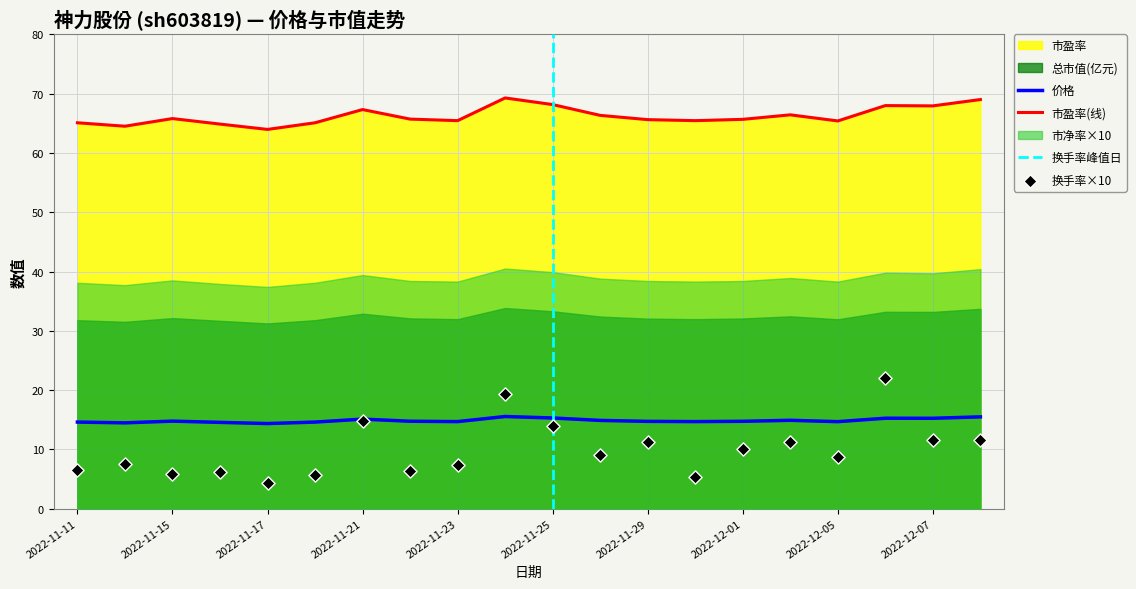

Which series contains the highest Y value?

总市值(亿元)